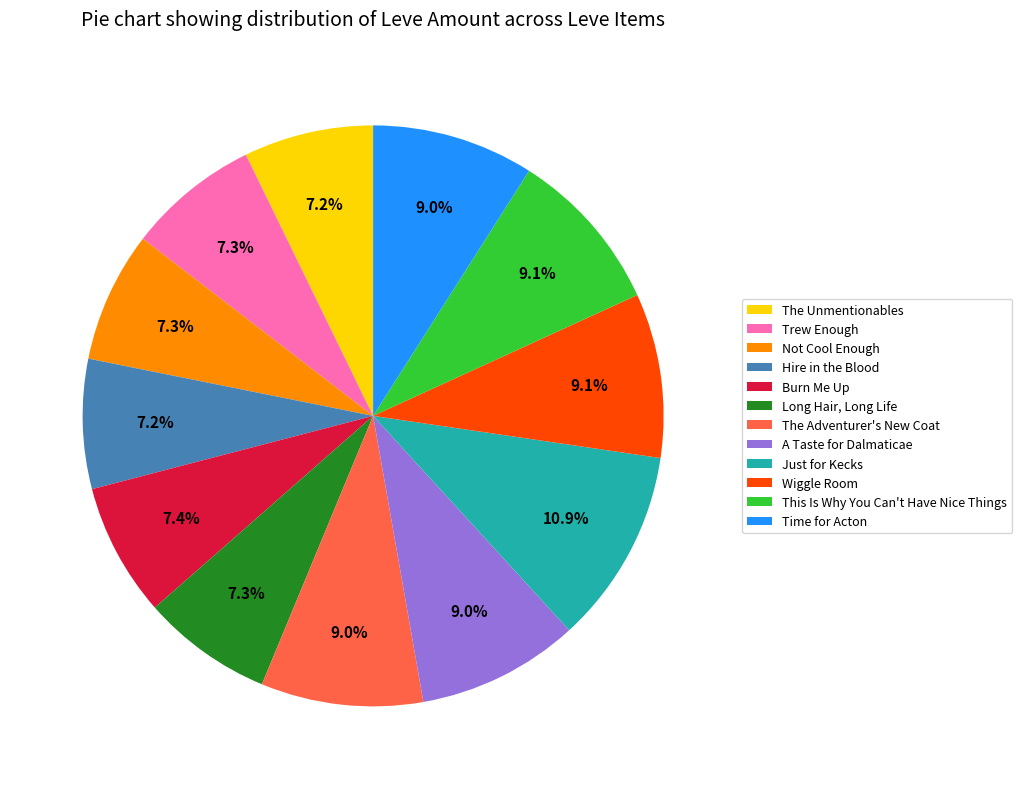

Is there a majority slice in this chart?

No